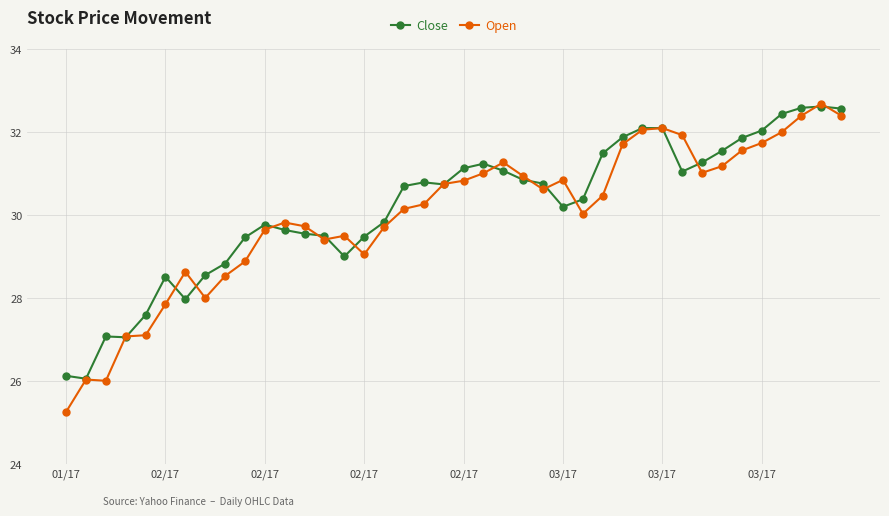

At how many categories does at least one series exceed 30?

23